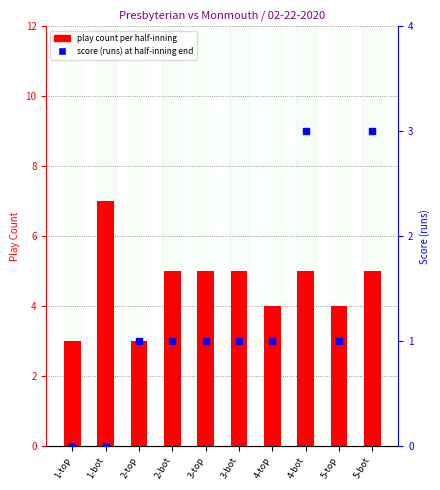

What is the highest value of the play count per half-inning series?

7